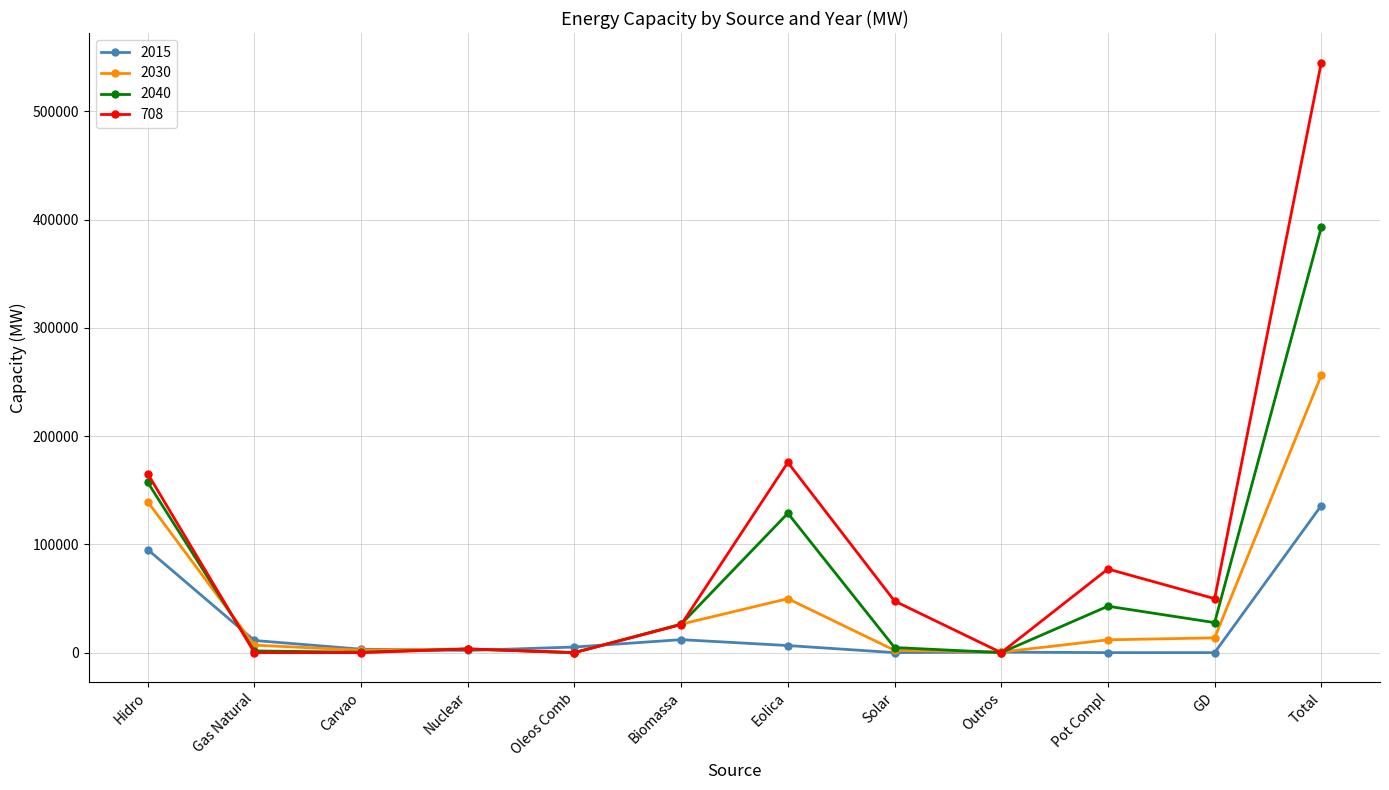

What is the difference between the second highest and second lowest values in the 2015 series?

95219